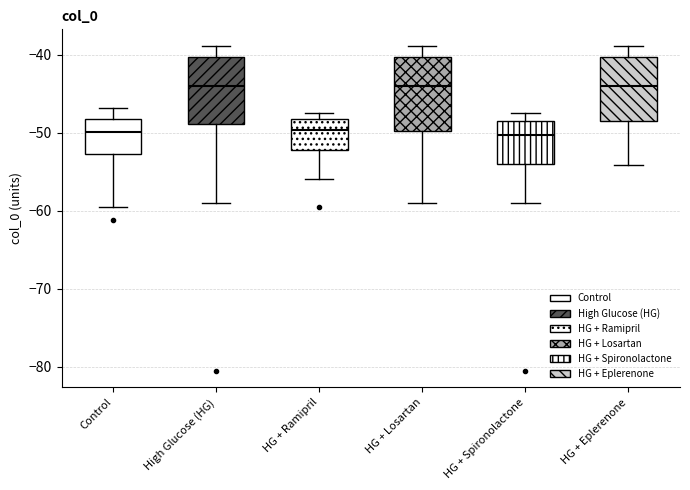

Reading left to right, transcribe this box plot: for each box, give where its median line is, the range the box spans, and where its two whiskers end, as read against the y-axis. The values are not printed on the chart, so give them approximately, as read against the axis.

Control: median -50, box -53 to -48, whiskers -59 to -47
High Glucose (HG): median -44, box -49 to -40, whiskers -59 to -39
HG + Ramipril: median -50, box -52 to -48, whiskers -56 to -47
HG + Losartan: median -44, box -50 to -40, whiskers -59 to -39
HG + Spironolactone: median -50, box -54 to -49, whiskers -59 to -47
HG + Eplerenone: median -44, box -49 to -40, whiskers -54 to -39